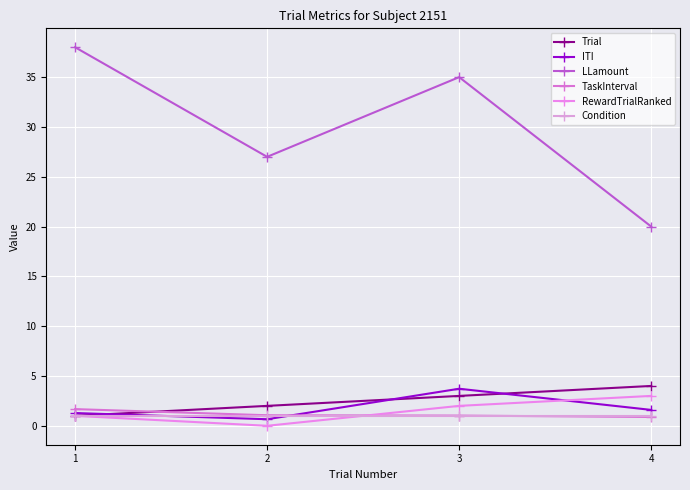

How many data points does each series have?

4